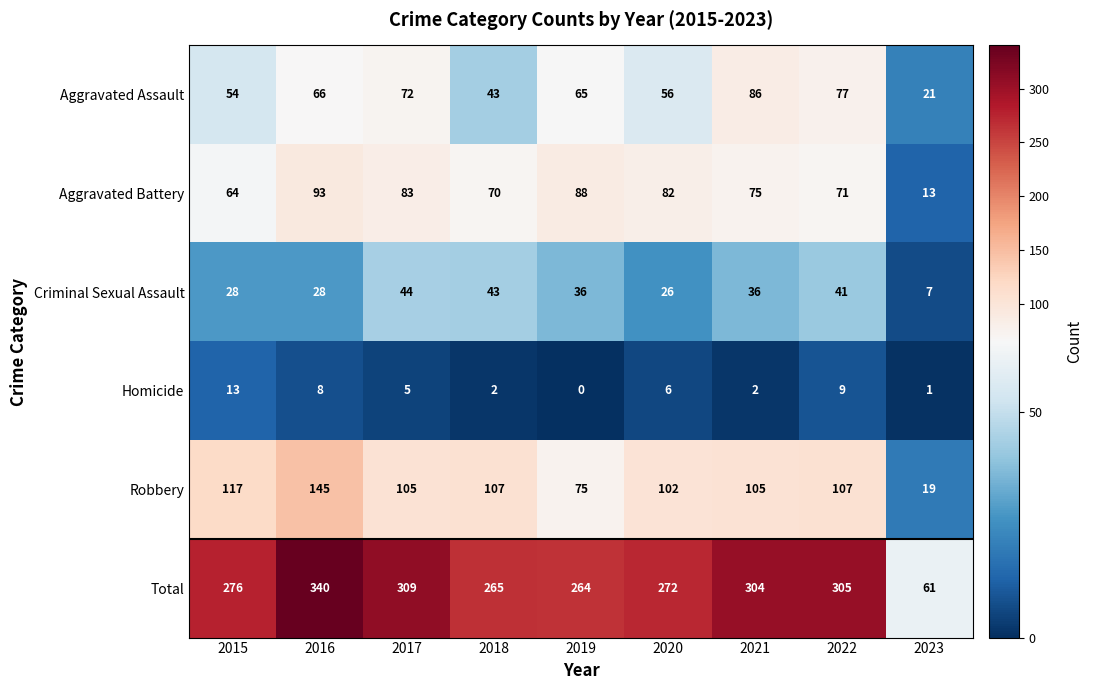

Is the value of Criminal Sexual Assault at 2016 greater than the value of Aggravated Assault at 2020?

No